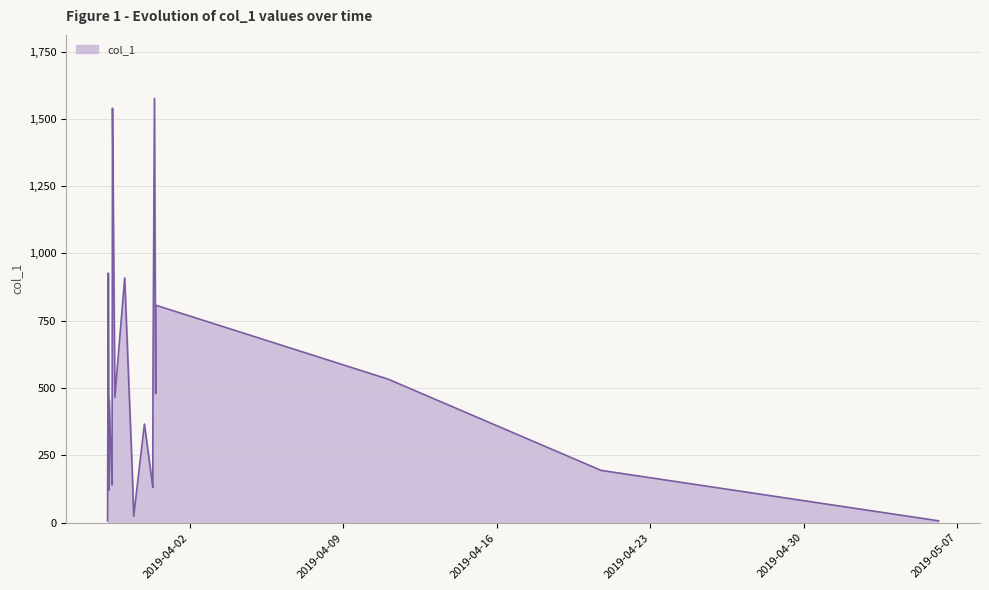

Does the chart display data point markers on the line(s)?

No